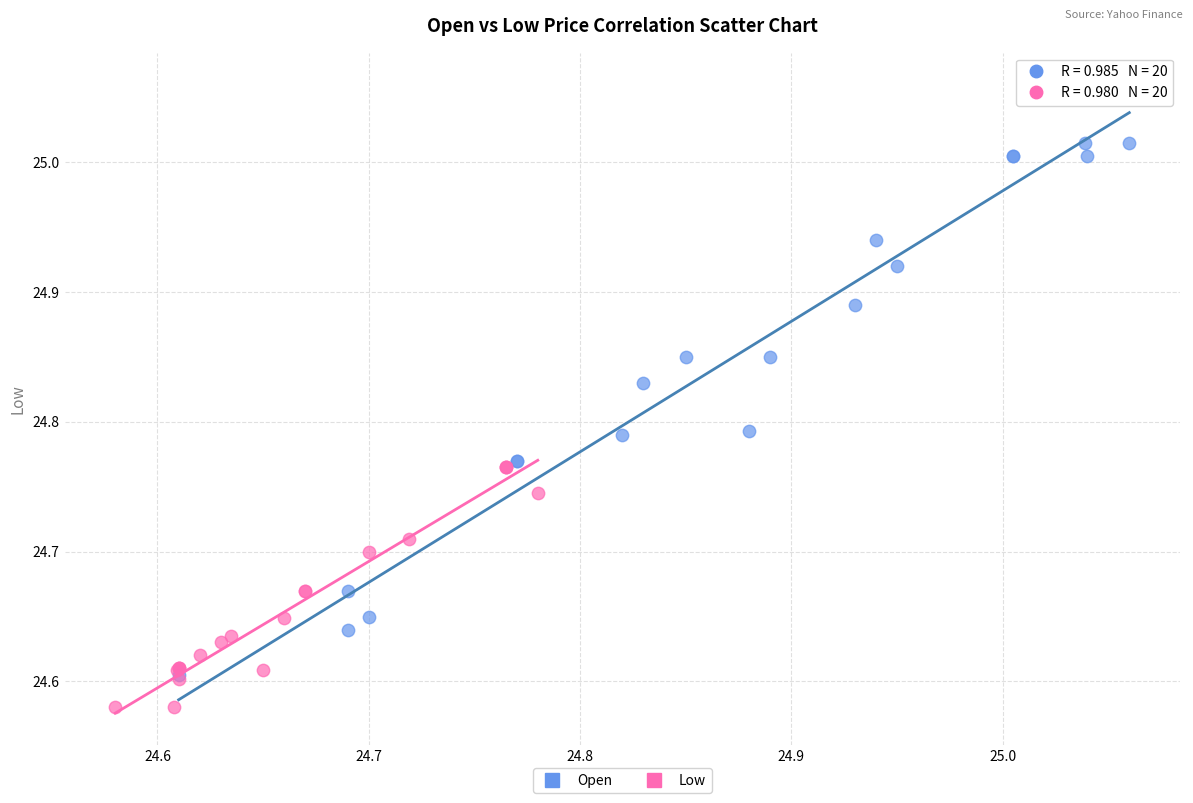

Which series has the largest Y range (max minus min)?

Open